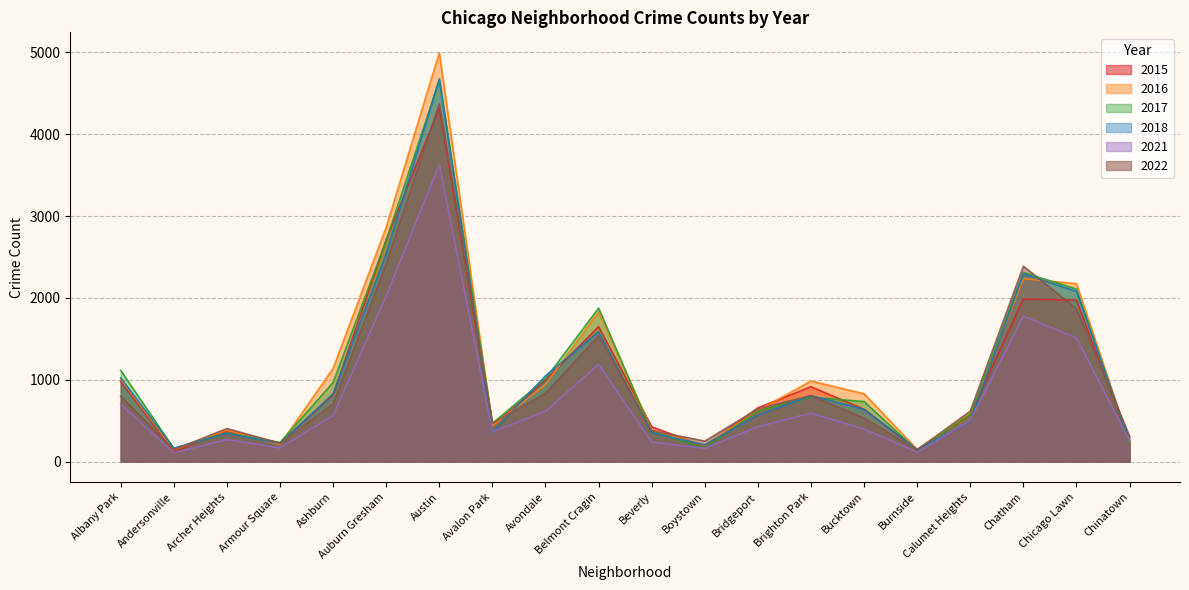

Where is the first local minimum for 2022?

Andersonville